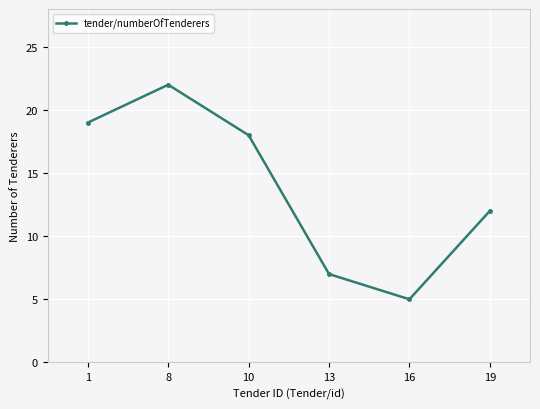

Which category has the lowest value across all series?

16